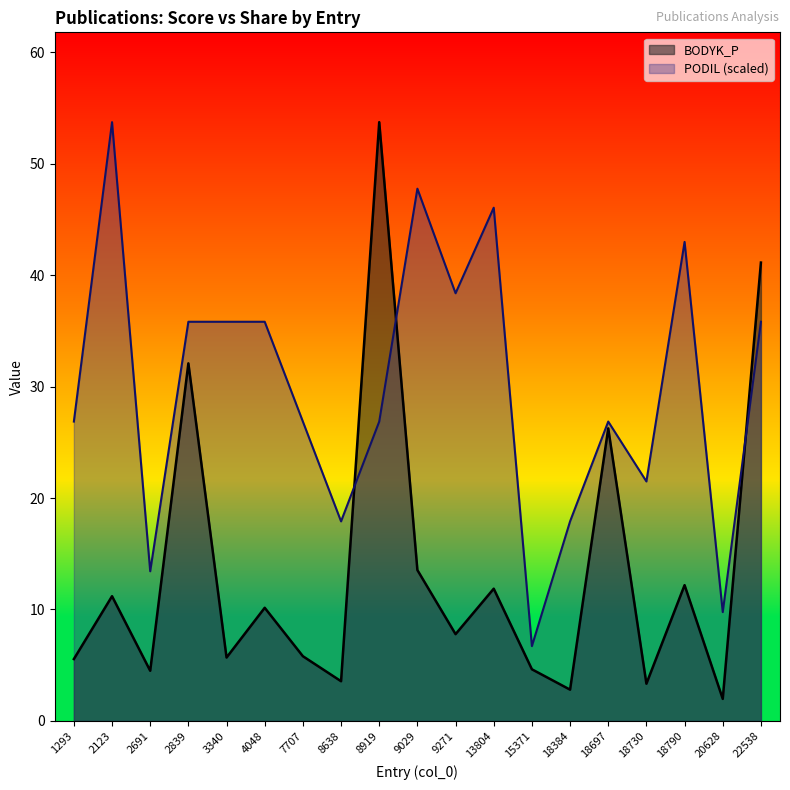

Rank the series by their average value, from lowest to highest.

BODYK_P, PODIL (scaled)